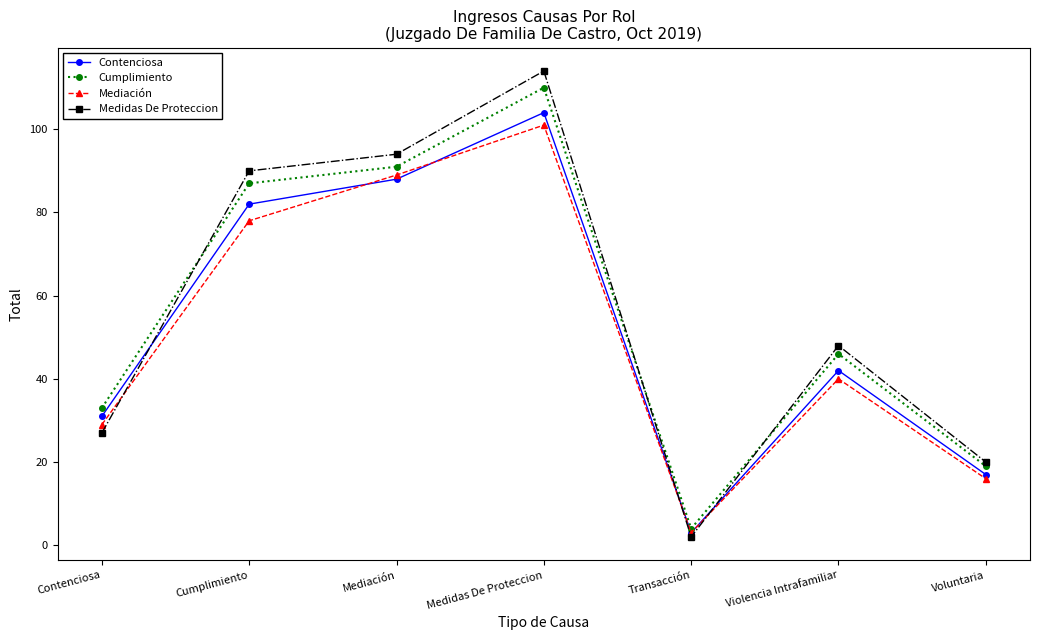

What value does the Contenciosa series have at Voluntaria?

17